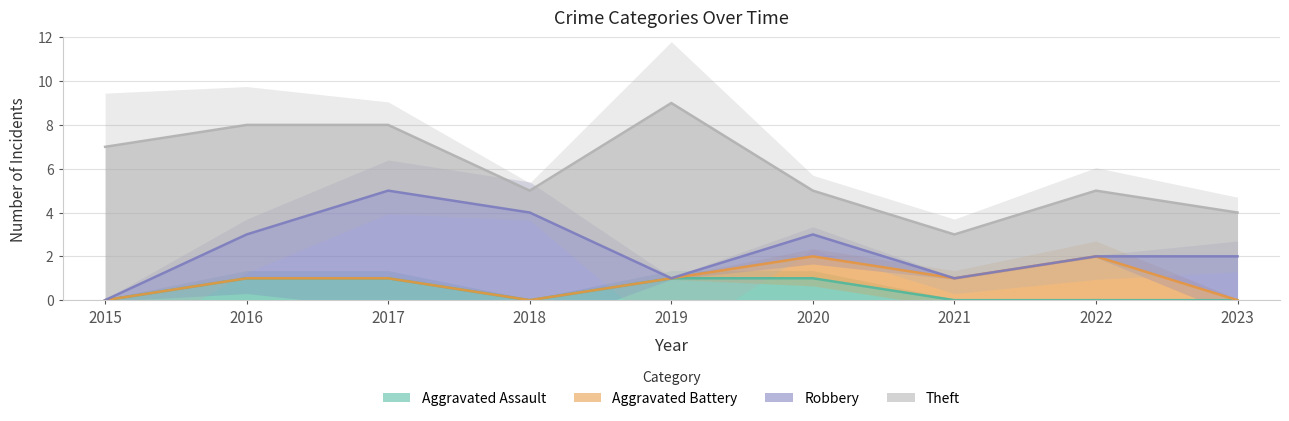

True or false: Aggravated Assault has a value of 0 at 2022.

True